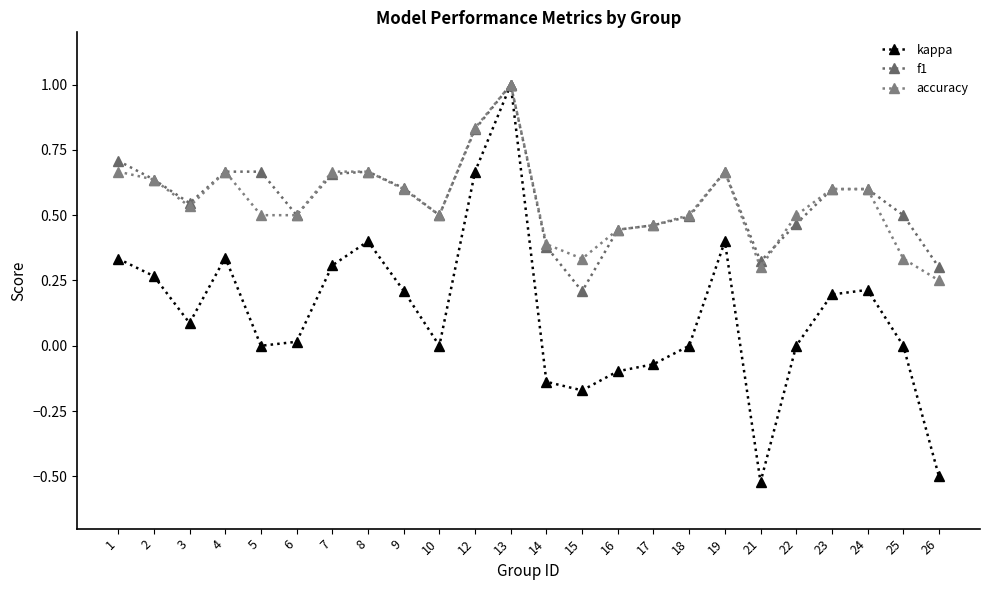

Reading left to right, extract all data points from this chart.

kappa: 0.3	0.3	0.1	0.3	0.0	0.0	0.3	0.4	0.2	0.0	0.7	1.0	-0.1	-0.2	-0.1	-0.1	0.0	0.4	-0.5	0.0	0.2	0.2	0.0	-0.5
f1: 0.7	0.6	0.5	0.7	0.7	0.5	0.7	0.7	0.6	0.5	0.8	1.0	0.4	0.2	0.4	0.5	0.5	0.7	0.3	0.5	0.6	0.6	0.5	0.3
accuracy: 0.7	0.6	0.5	0.7	0.5	0.5	0.7	0.7	0.6	0.5	0.8	1.0	0.4	0.3	0.4	0.5	0.5	0.7	0.3	0.5	0.6	0.6	0.3	0.2